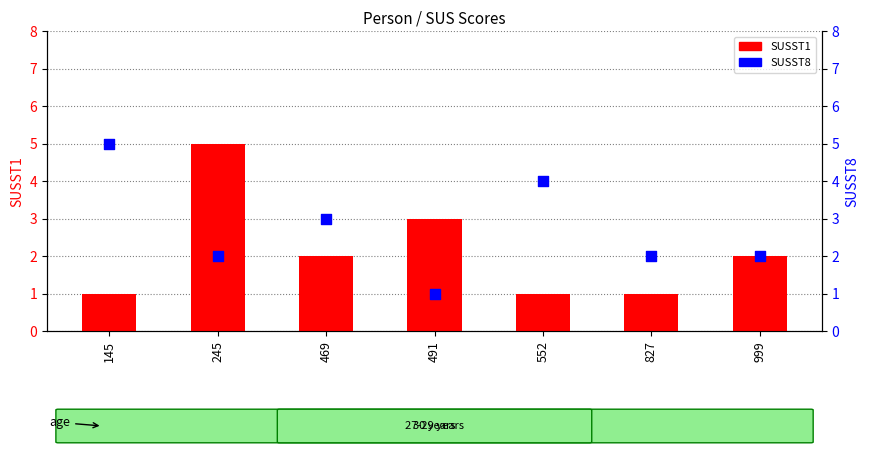

Which series has the largest total across all categories?

SUSST8